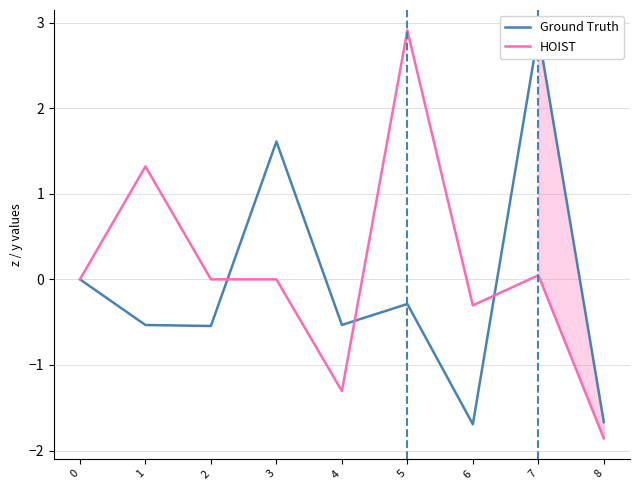

What is the difference between the highest and lowest values at 7?

2.8